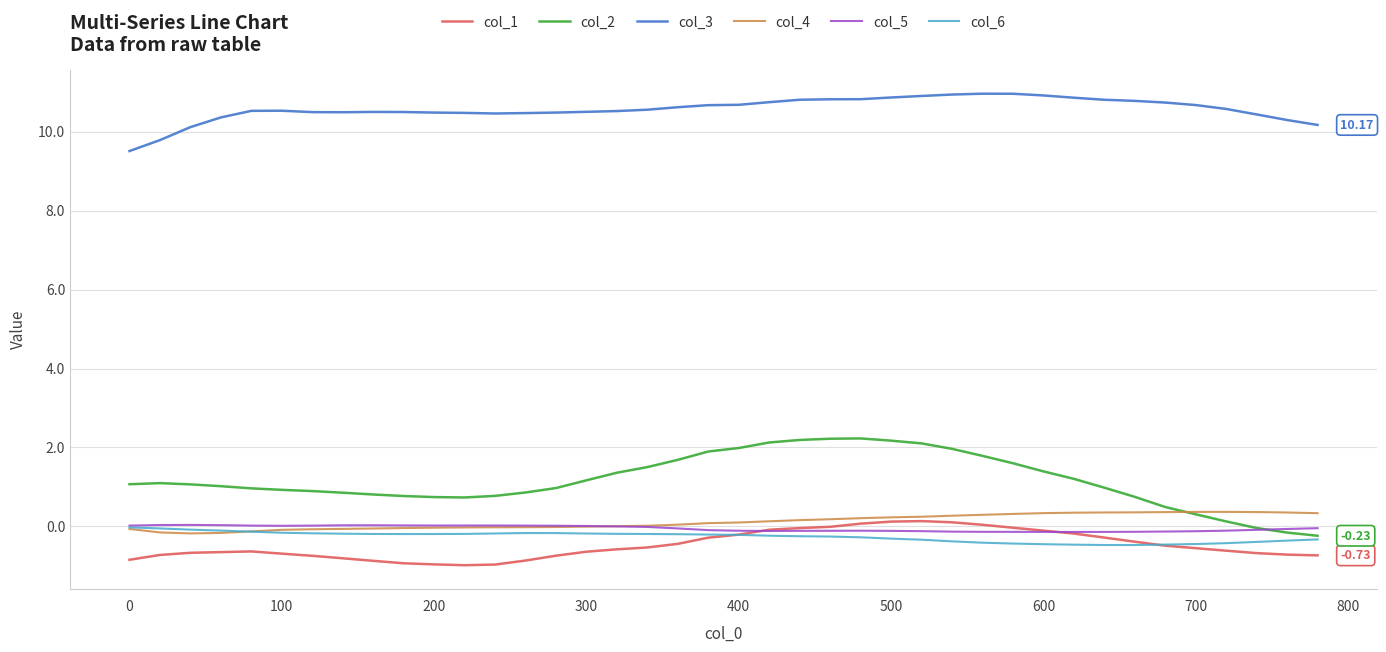

How many intersections are there between col_6 and col_4?

1